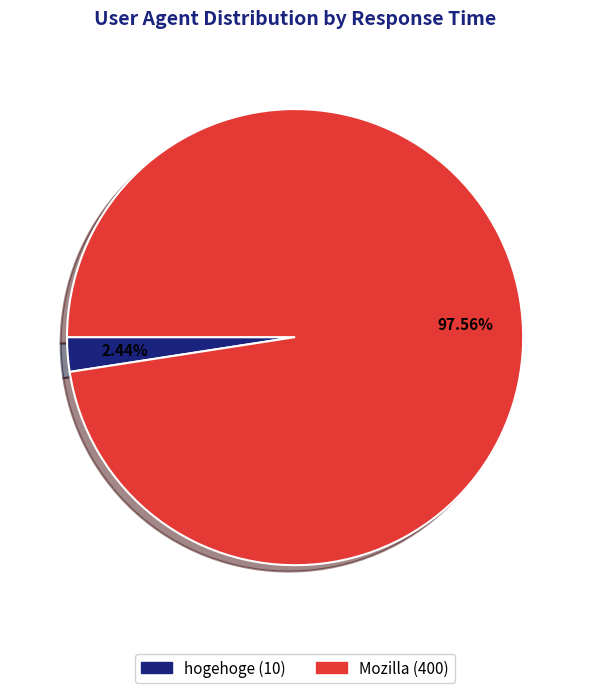

Is there a majority slice in this chart?

Yes